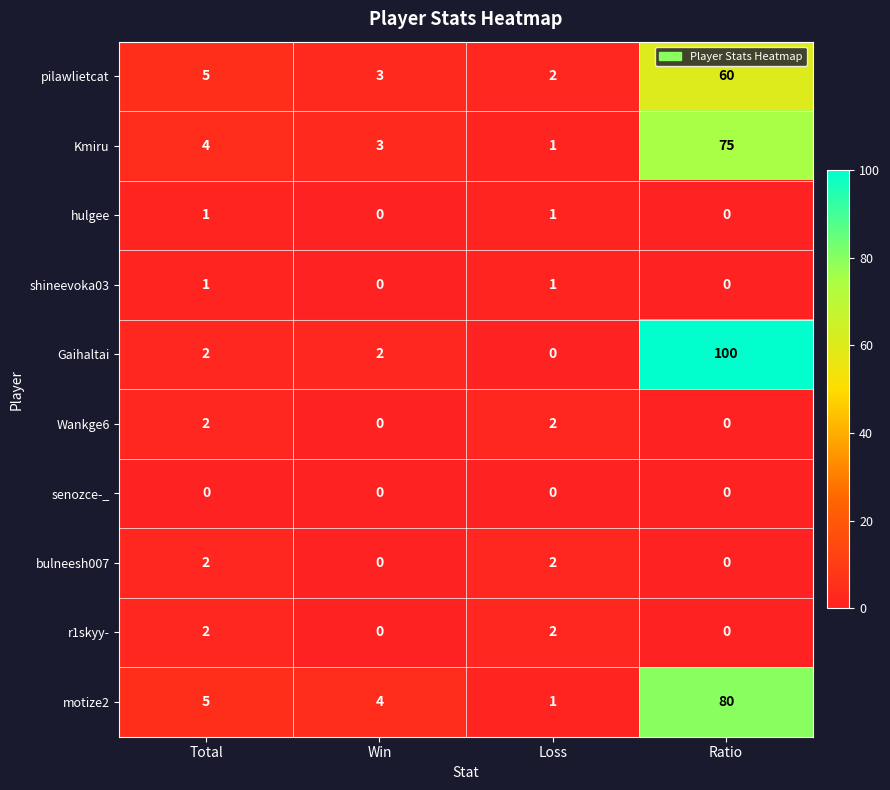

Count the r1skyy- values in the range 0 to 2.

4